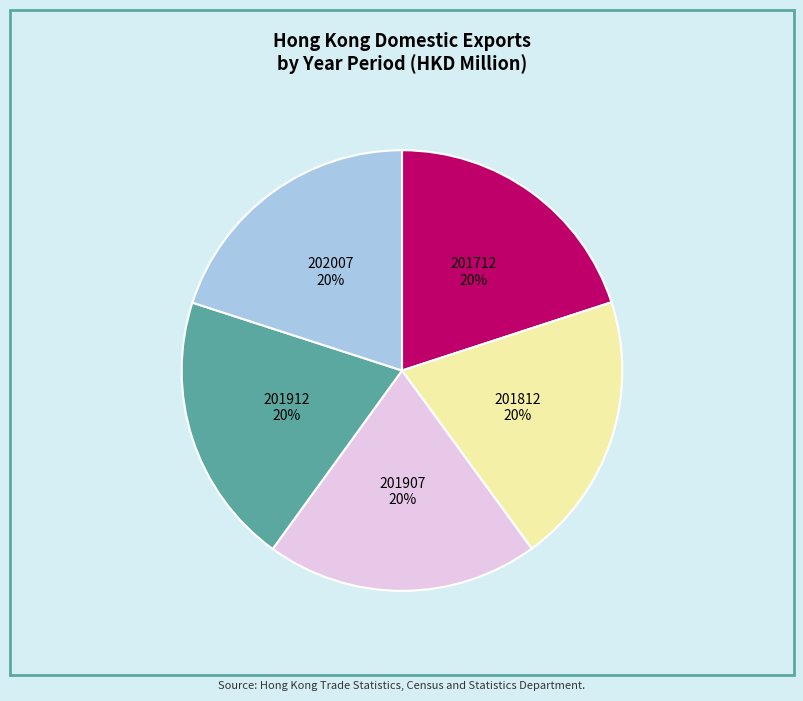

Does 202007 represent more than half of the total?

No